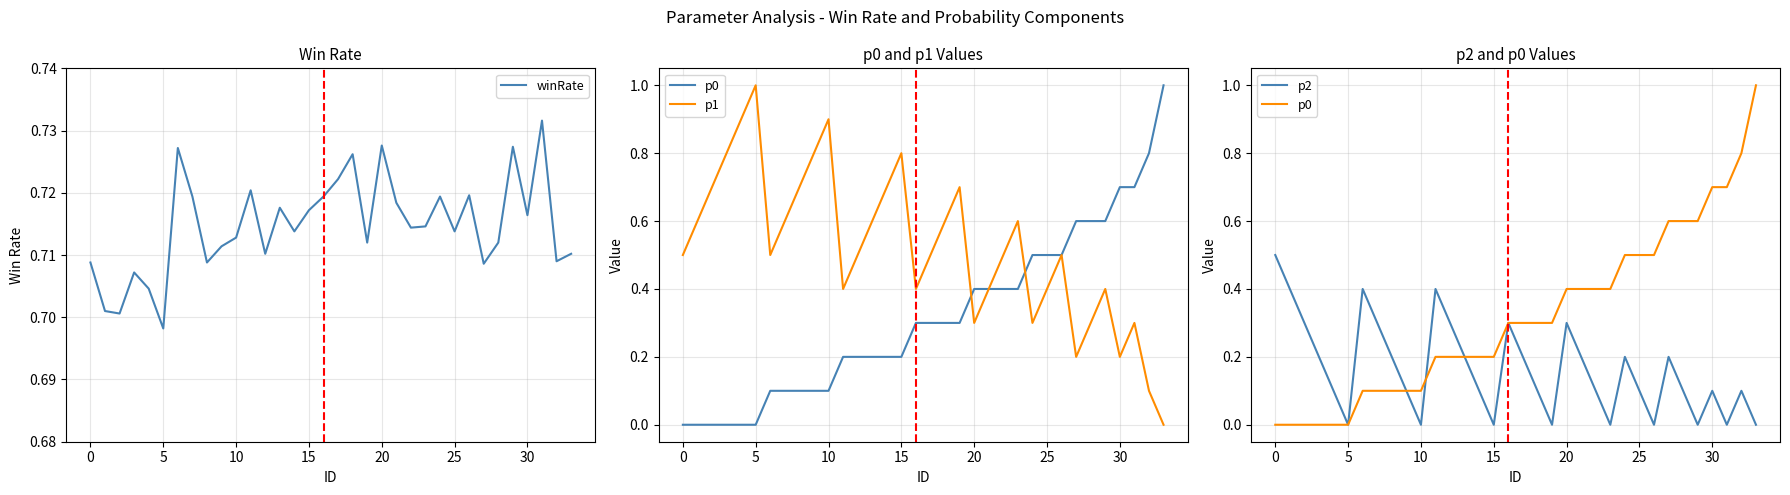

Is this an area chart (filled region under the line)?

No